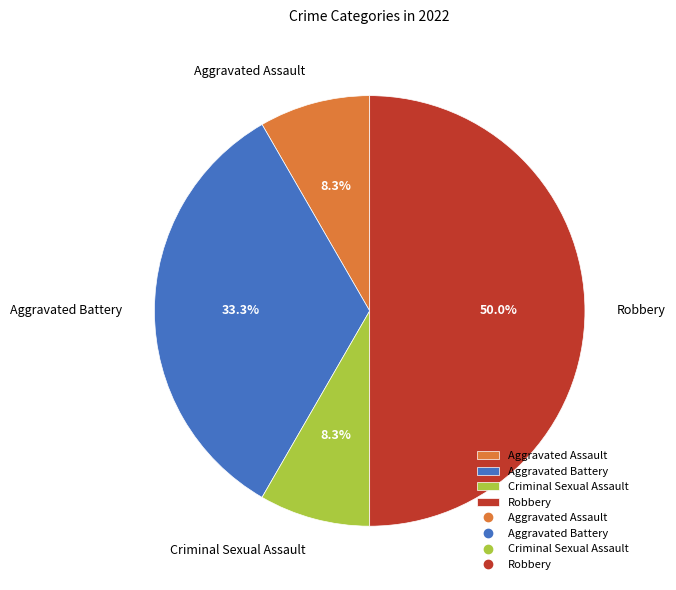

Count the number of slices in the pie.

4